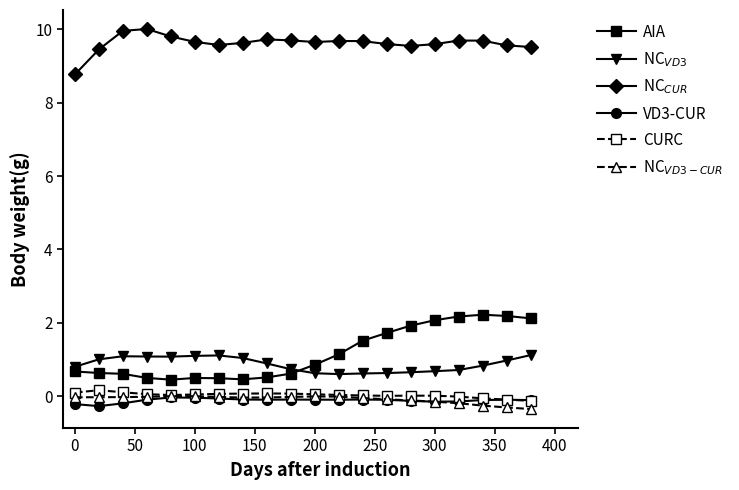

What is the lowest value of the AIA series?

0.4